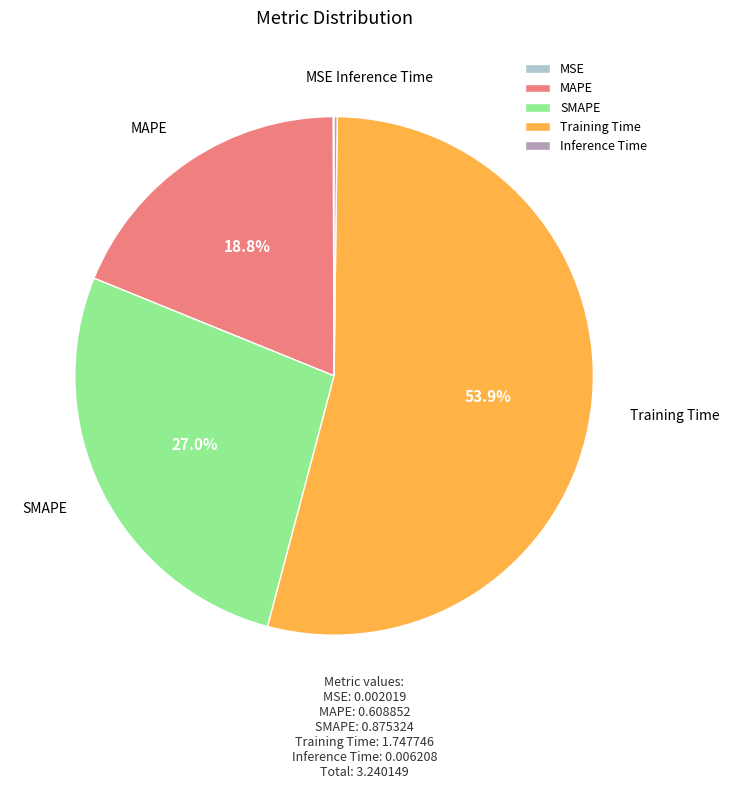

What is the majority slice?

Training Time